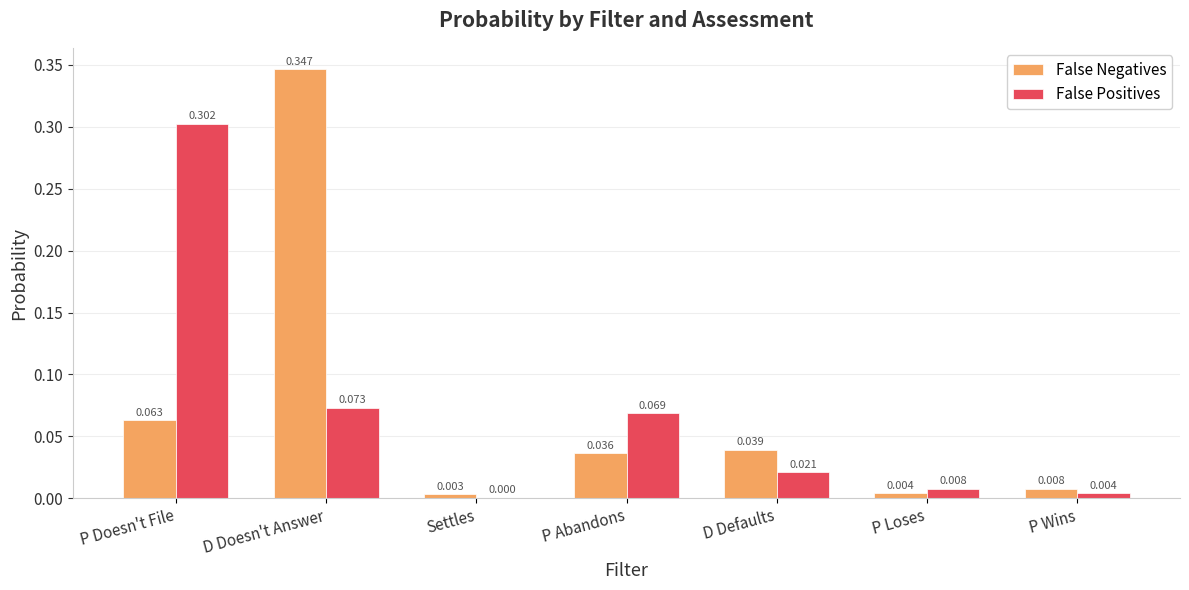

Which series changed the most between P Doesn't File and P Abandons?

False Positives